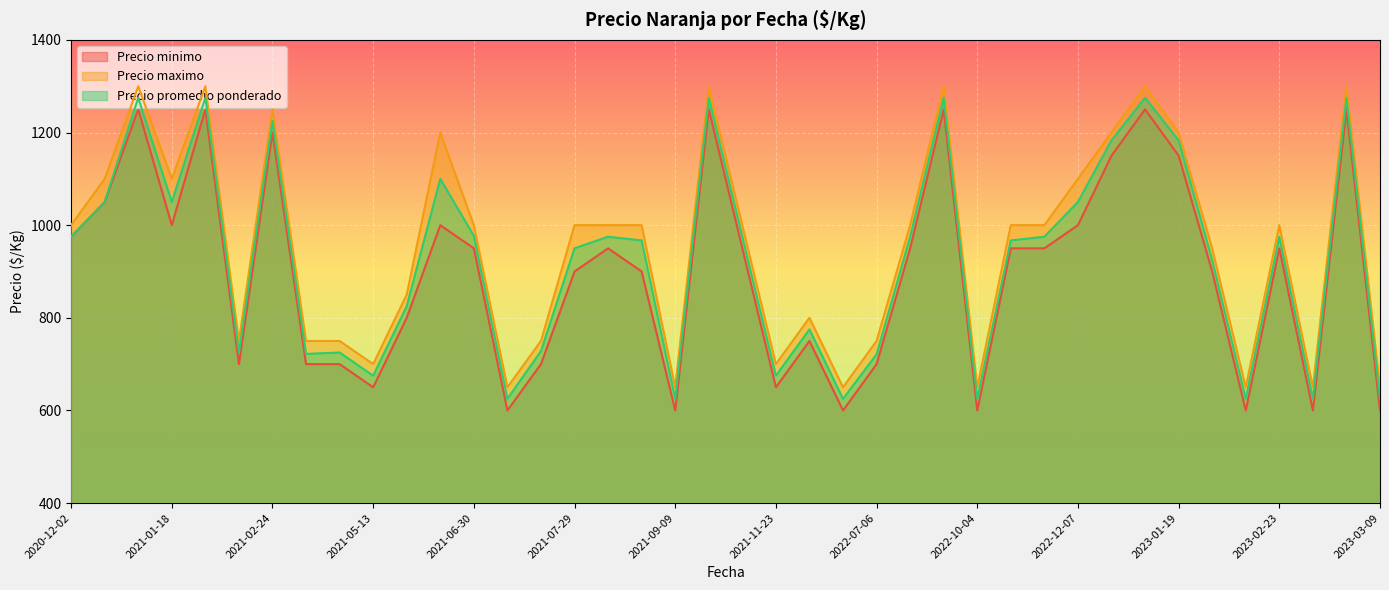

How many lines are shown in the chart?

3